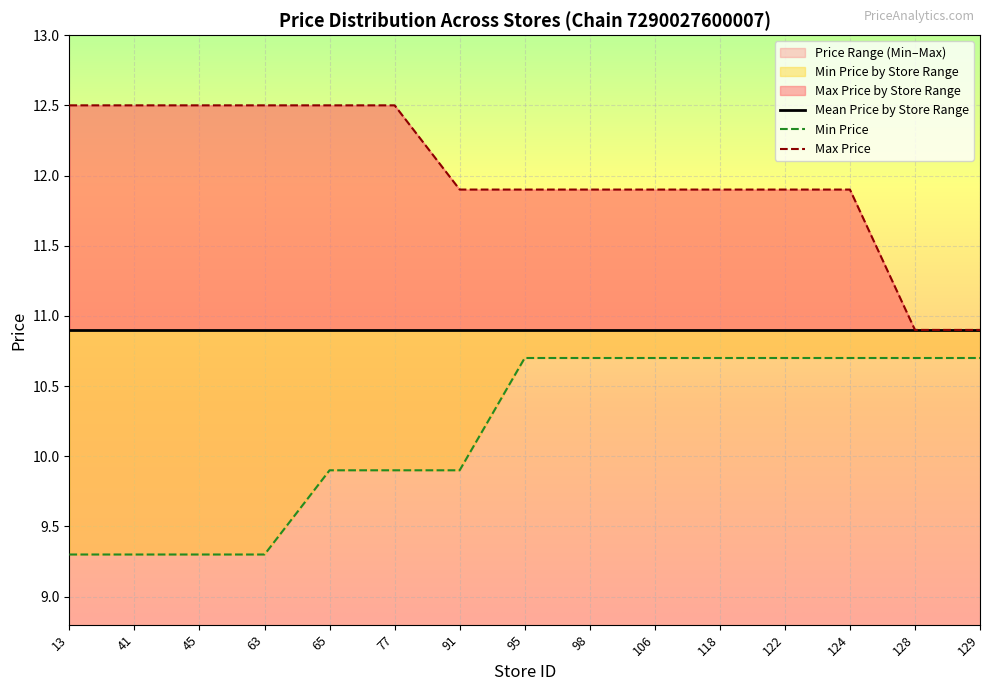

What is the sum of the Max Price by Store Range values at 118 and 106?

23.8